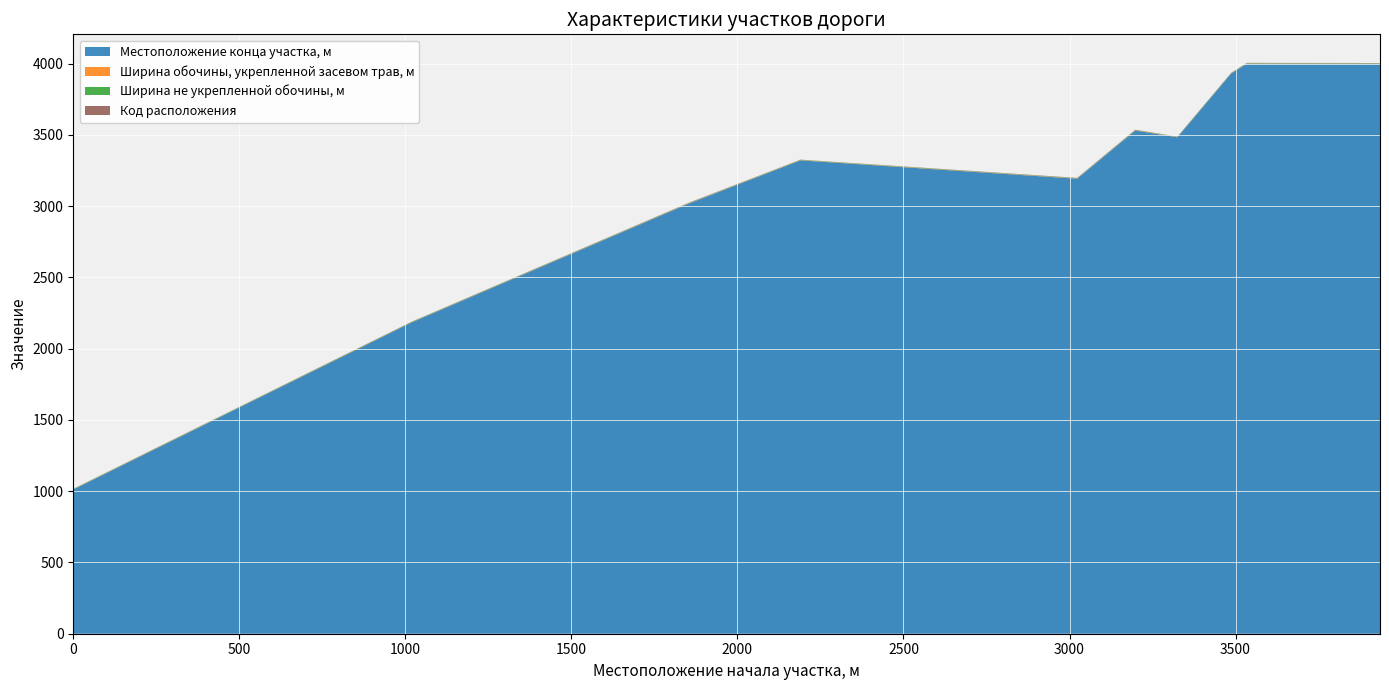

Reading left to right, list all the values displayed in this chart.

Местоположение конца участка, м: 1012	2186	3020	3322	3193	3531	3484	3932	4000	4000
Ширина обочины, укрепленной засевом трав, м: 2	2	2	2	2	2	2	2	2	2
Ширина не укрепленной обочины, м: 2	2	2	2	2	2	2	2	2	2
Код расположения: 1	1	2	1	2	2	1	1	2	1